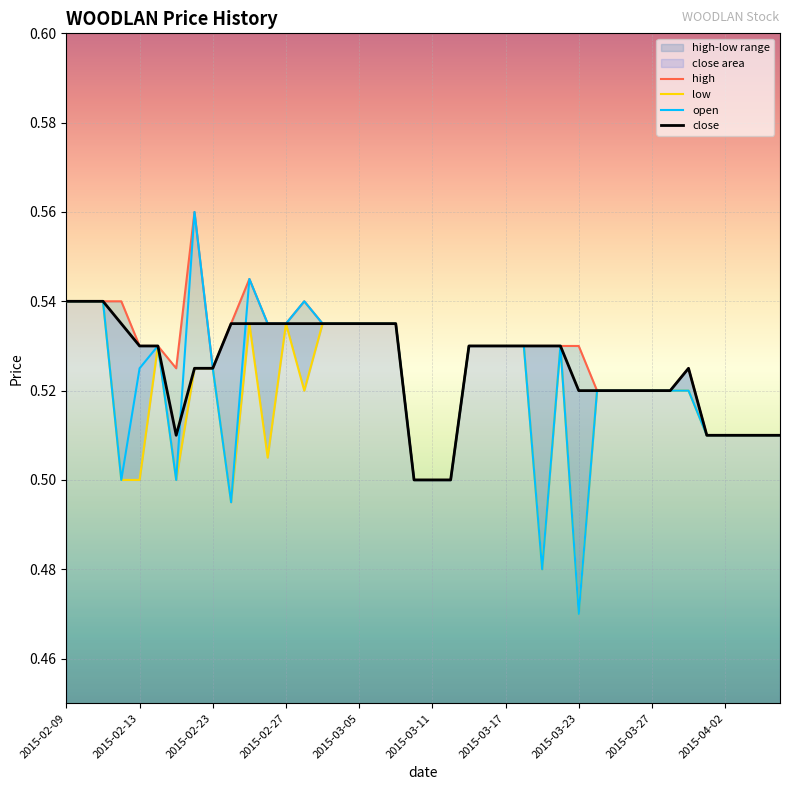

Is this an area chart (filled region under the line)?

No